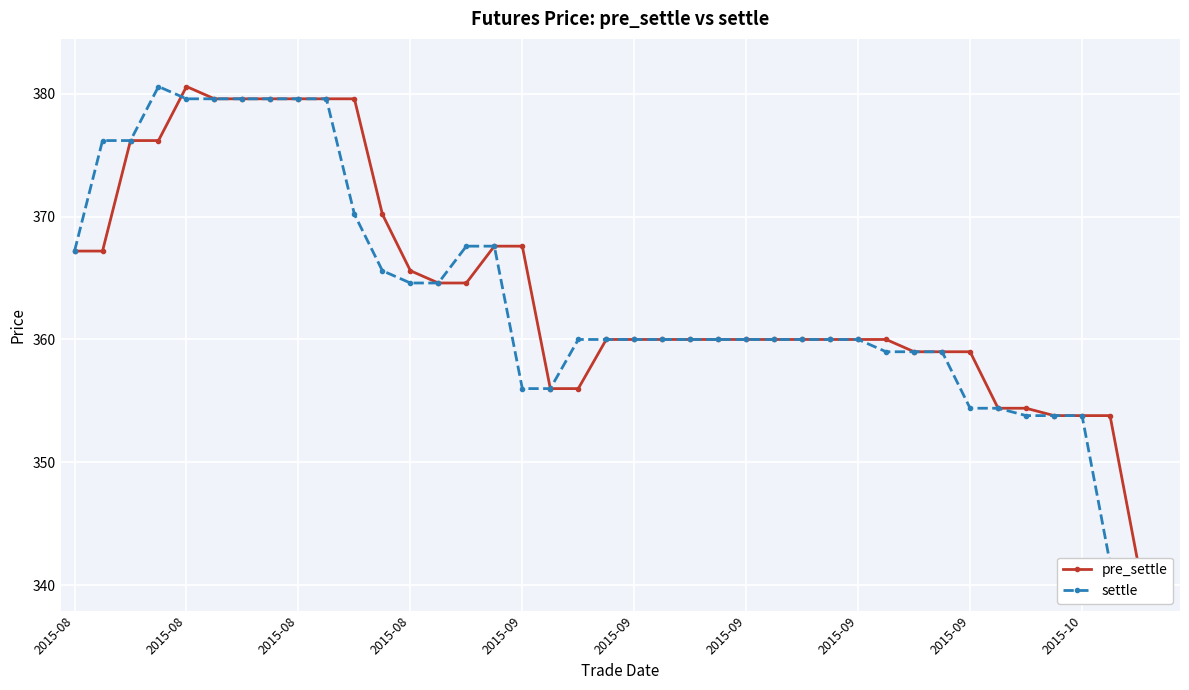

True or false: settle and pre_settle cross at least once.

True